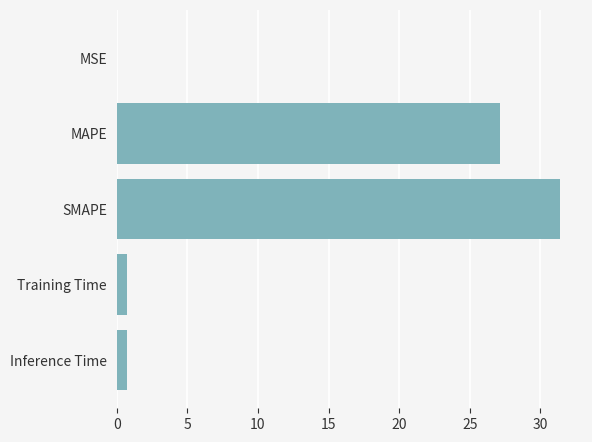

What is the approximate value at Training Time?

0.7